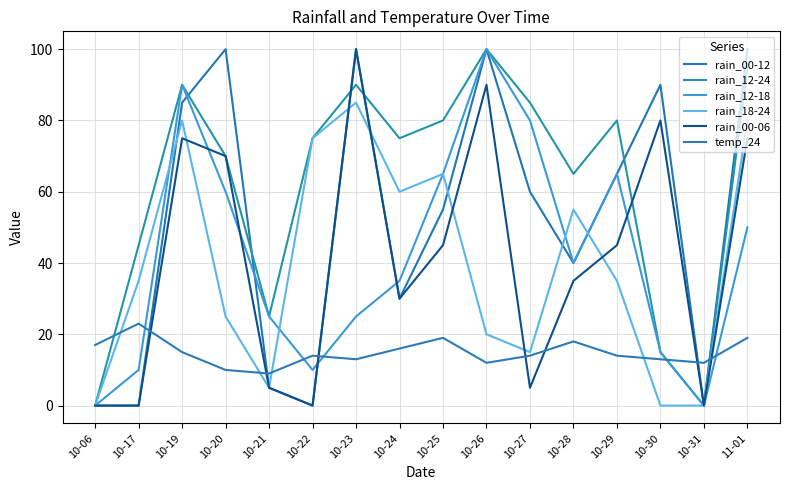

What is the difference between the second highest and second lowest values in the rain_00-06 series?

90